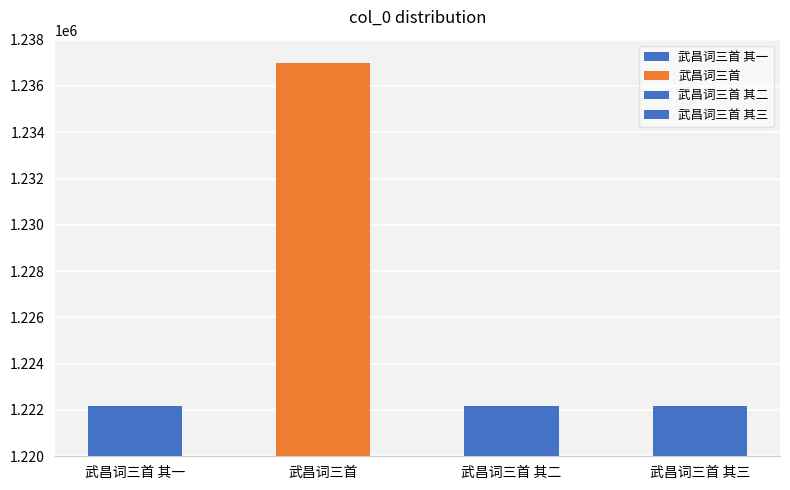

List the labels in order of value, smallest first.

武昌词三首 其一, 武昌词三首 其二, 武昌词三首 其三, 武昌词三首